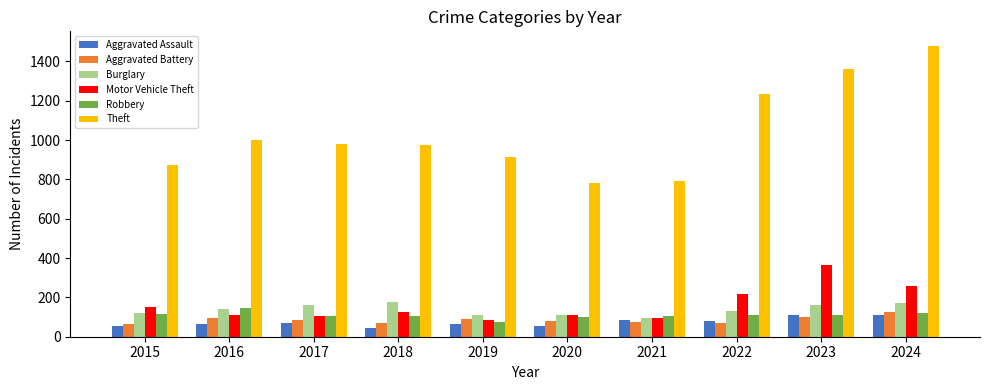

Which series changed the most between 2018 and 2020?

Theft